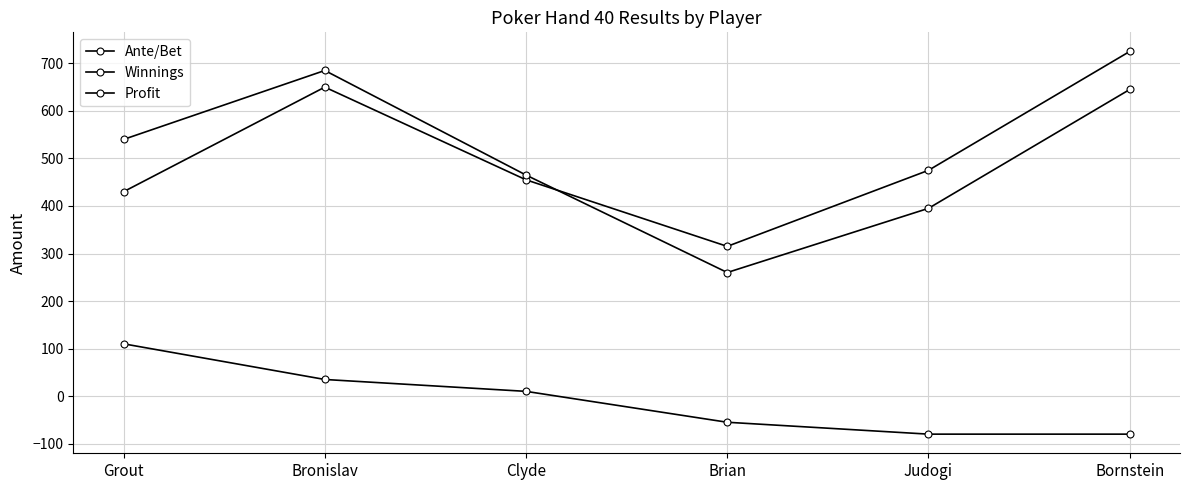

Count the number of categories in the chart.

6